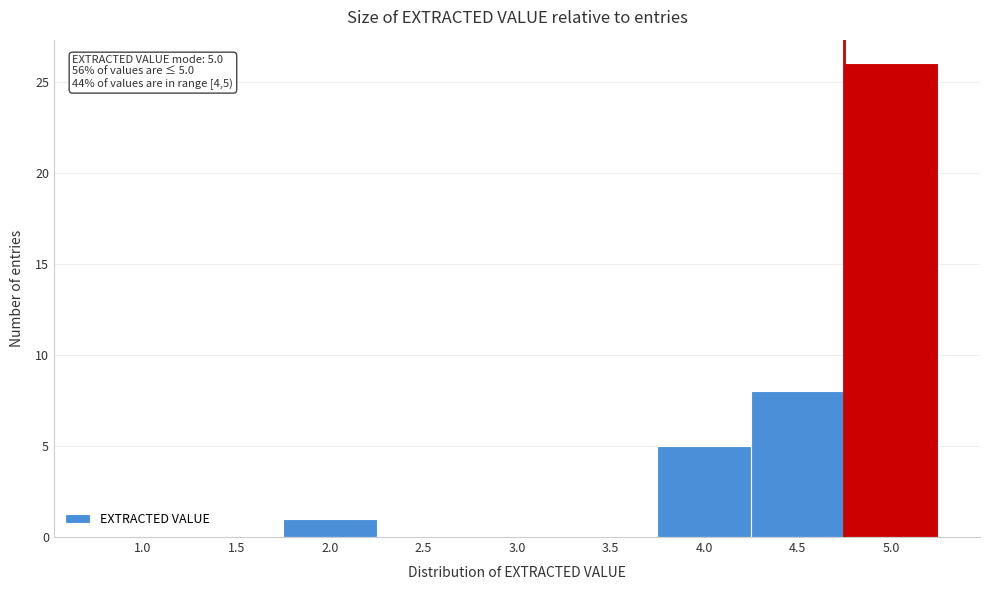

Reading right to left, what are all the values shown in this chart?

5.0=26	4.5=8	4.0=5	3.5=0	3.0=0	2.5=0	2.0=1	1.5=0	1.0=0